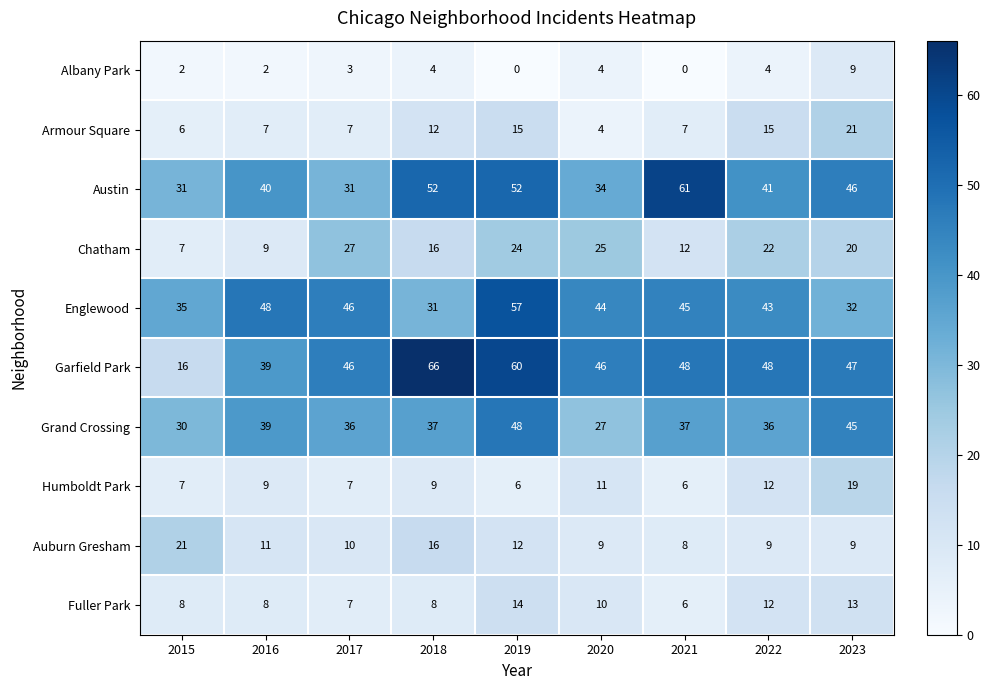

Which category has the lowest value in the Auburn Gresham series?

2021